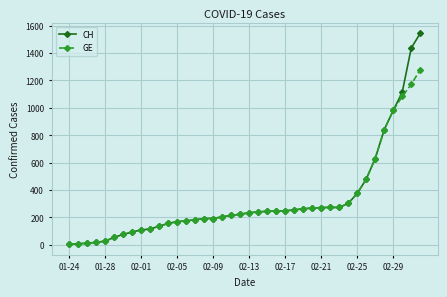

What is the average value of the GE series?

308